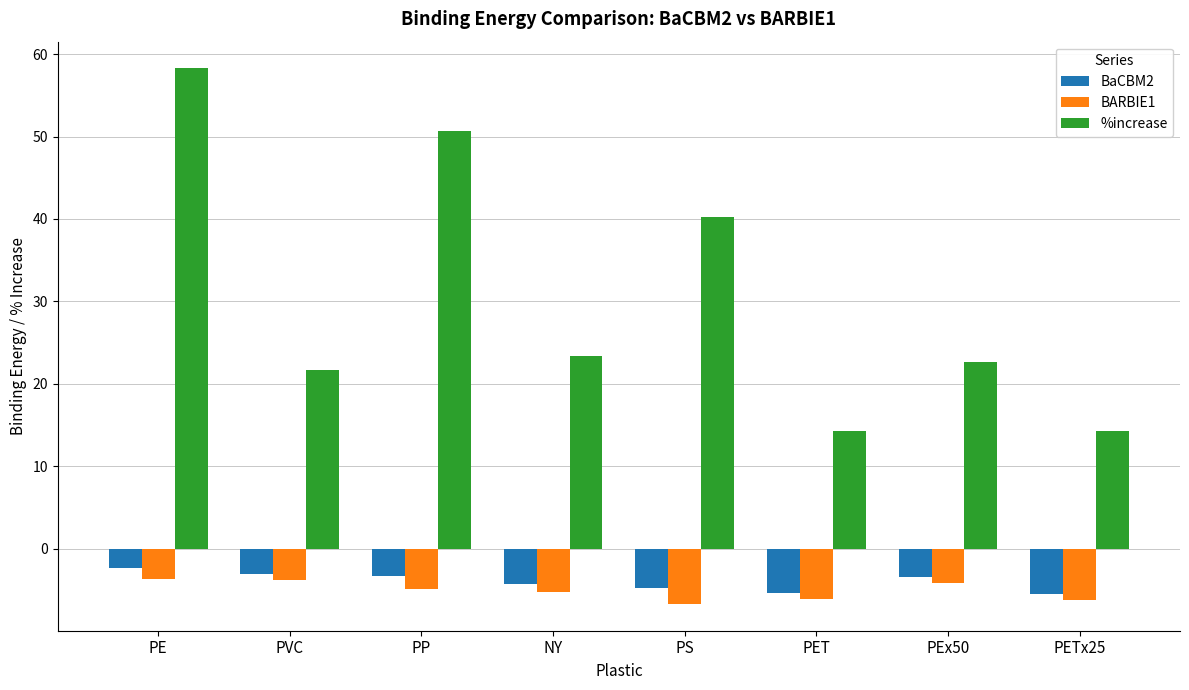

How many bars are there in each group?

3